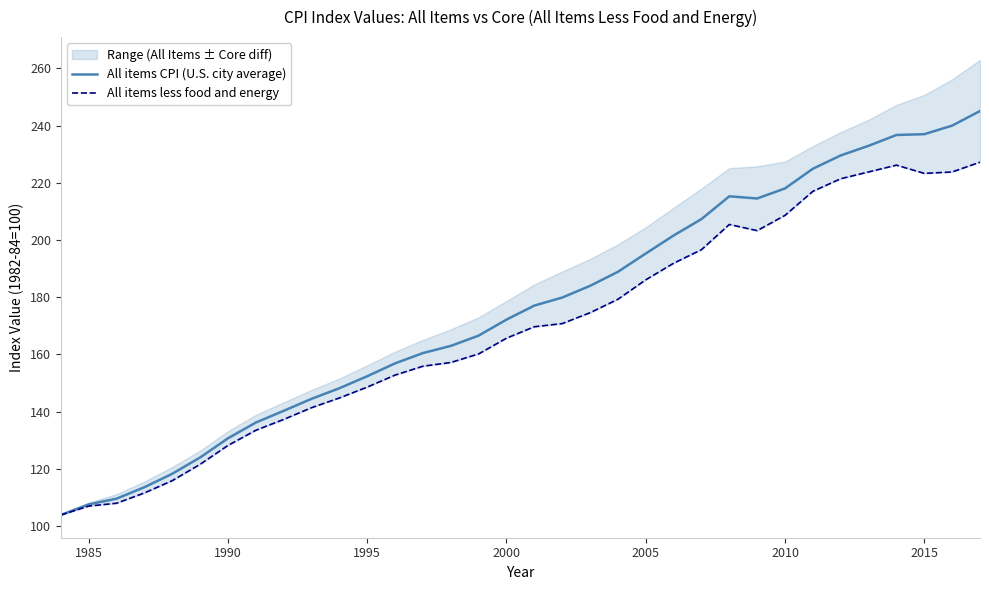

True or false: All items CPI (U.S. city average) has a value of 229.0 at 2000.

False